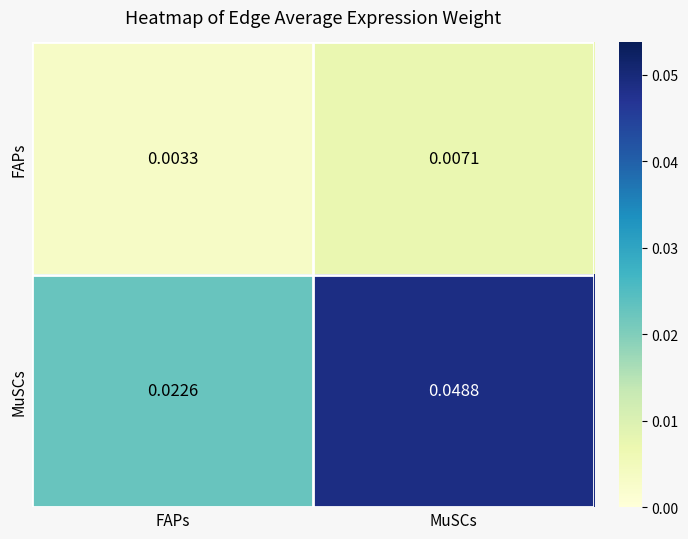

Which series has the largest total across all categories?

MuSCs